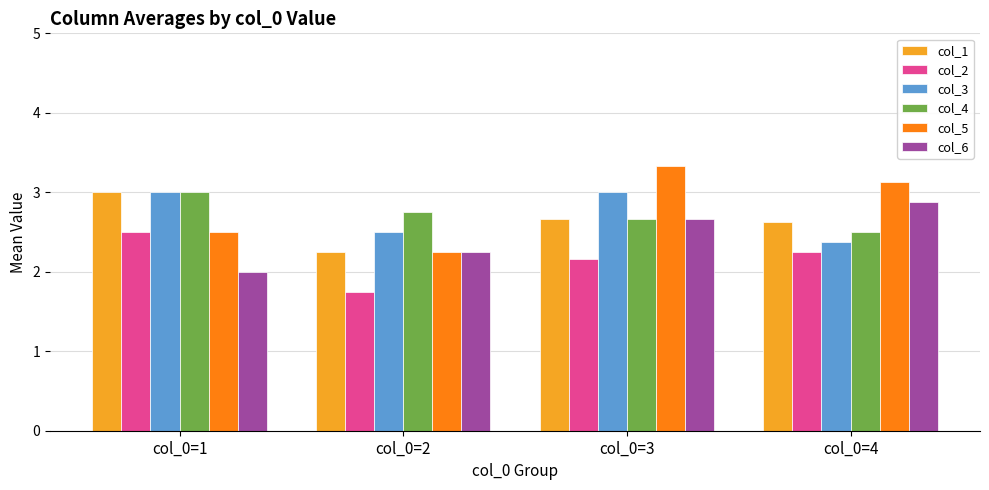

How many categories are shown in the chart?

4